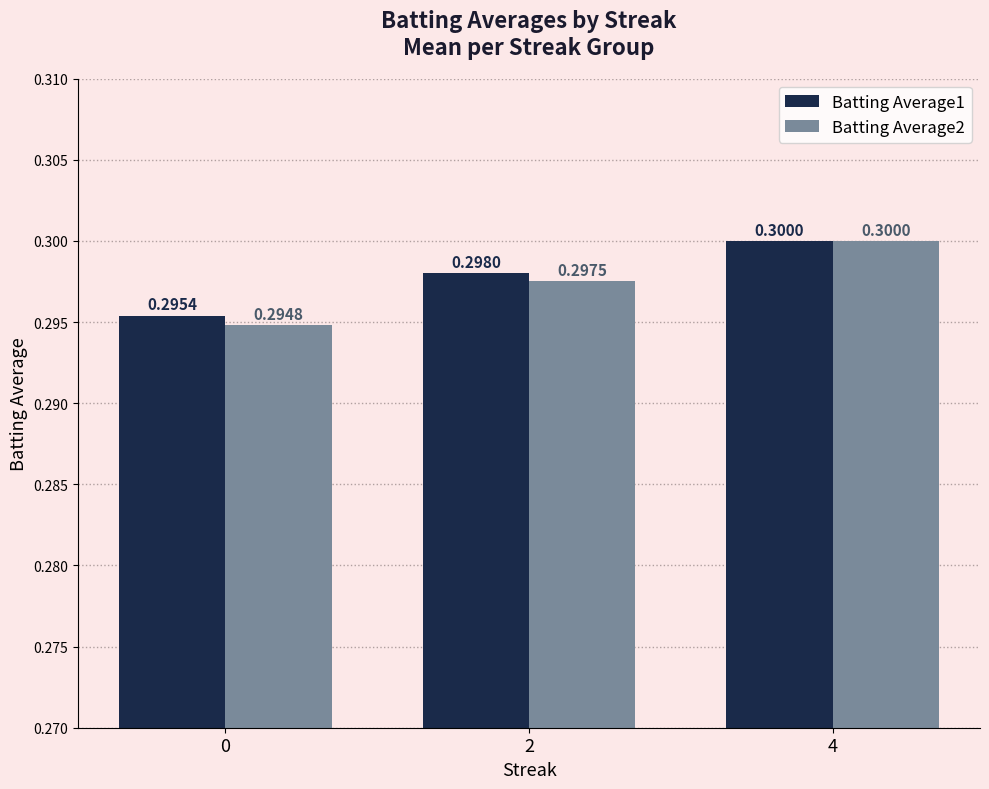

Which series has the largest range (max minus min)?

Batting Average2